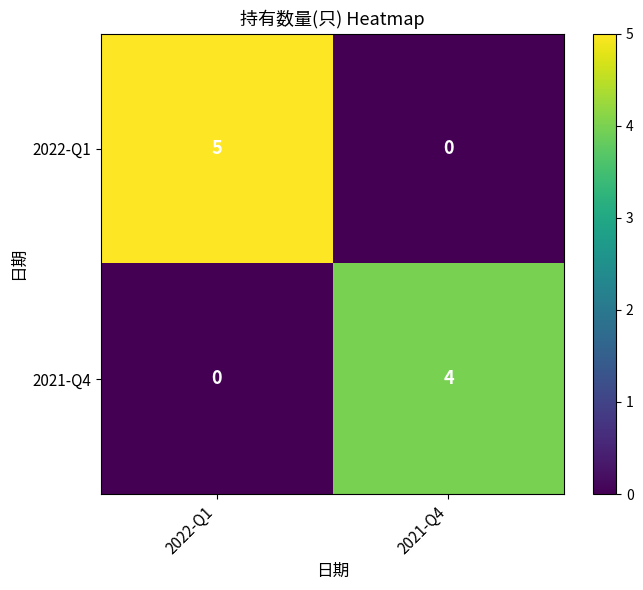

Read the 2021-Q4 value at 2021-Q4.

4